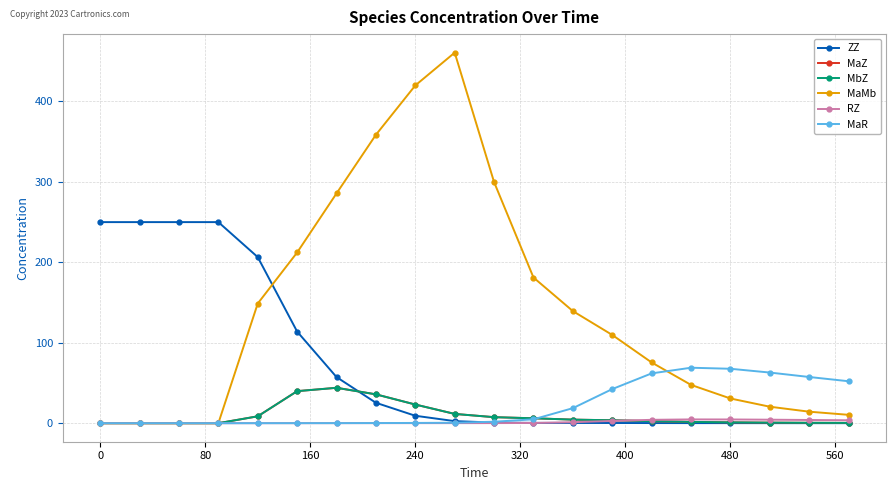

What is the maximum value for ZZ?

250.0